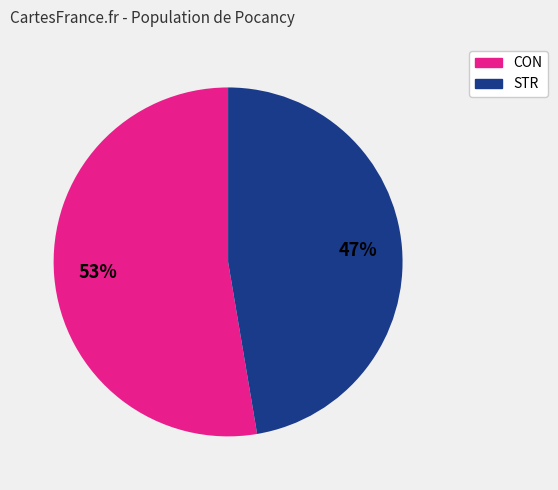

The STR slice represents 53% of the pie. True or false?

False